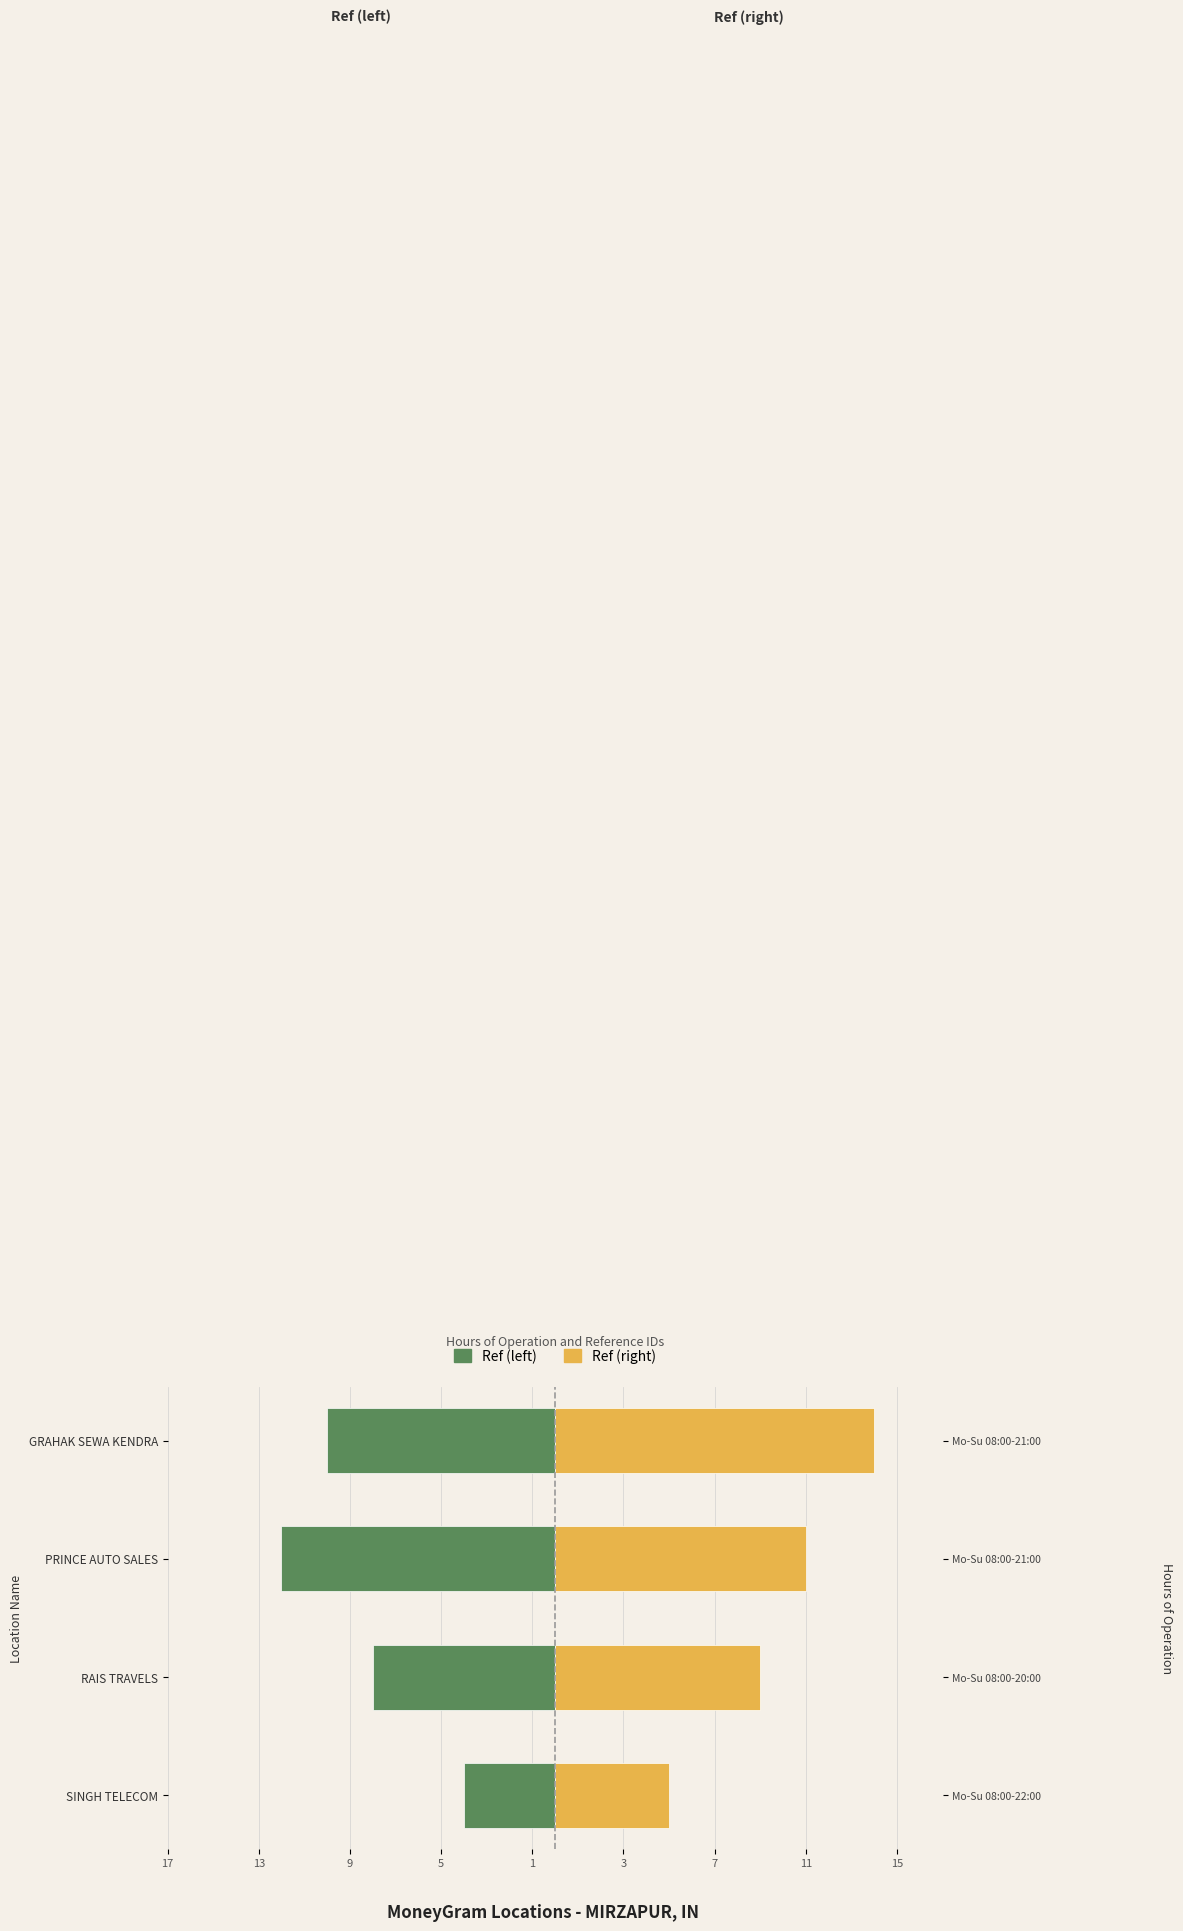

What is the maximum value for Ref (right)?

14